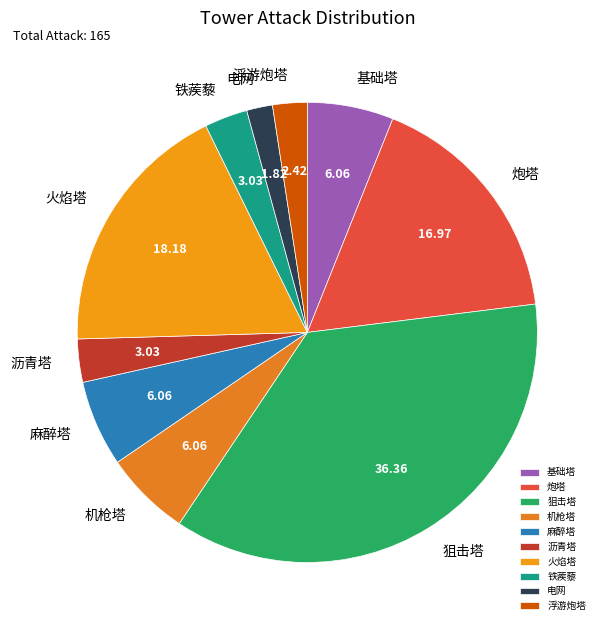

Between 基础塔 and 电网, which is larger?

基础塔